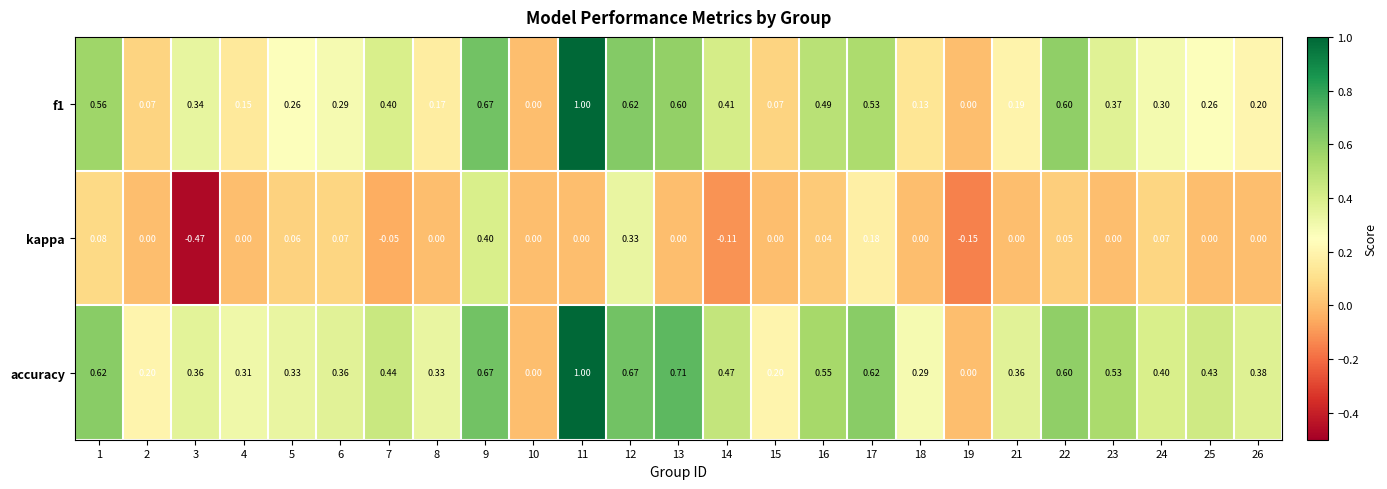

Which series has the largest total across all categories?

accuracy